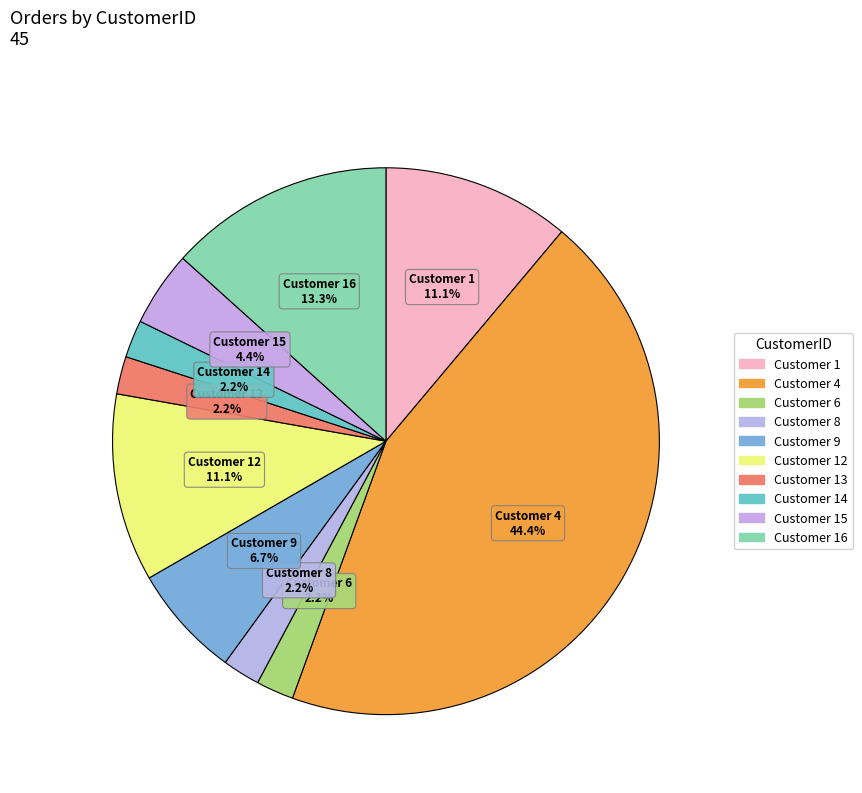

Count the number of slices in the pie.

10